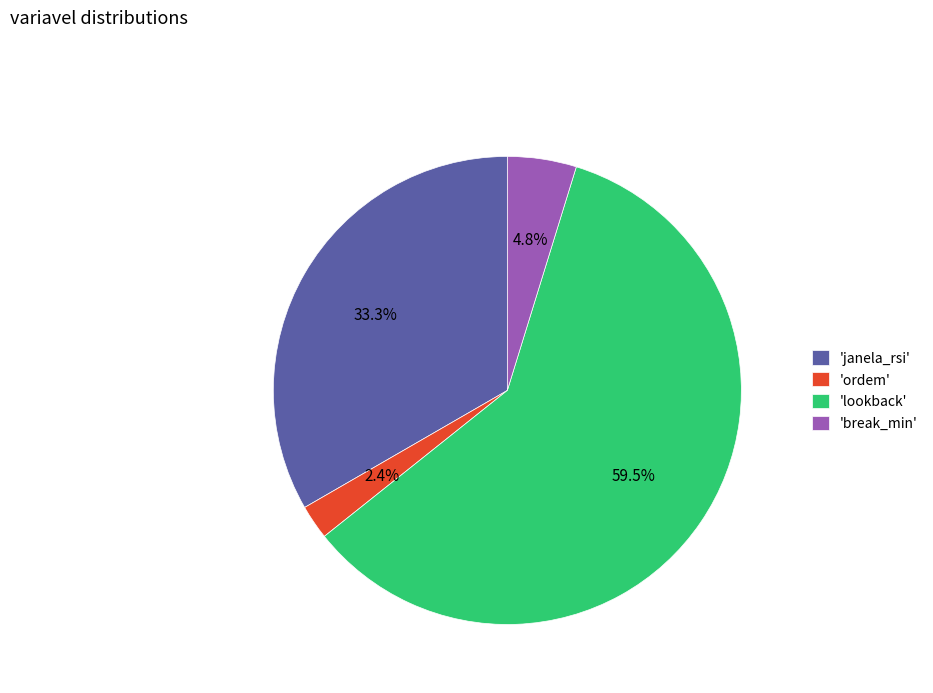

Is there any slice that represents more than half of the pie?

Yes